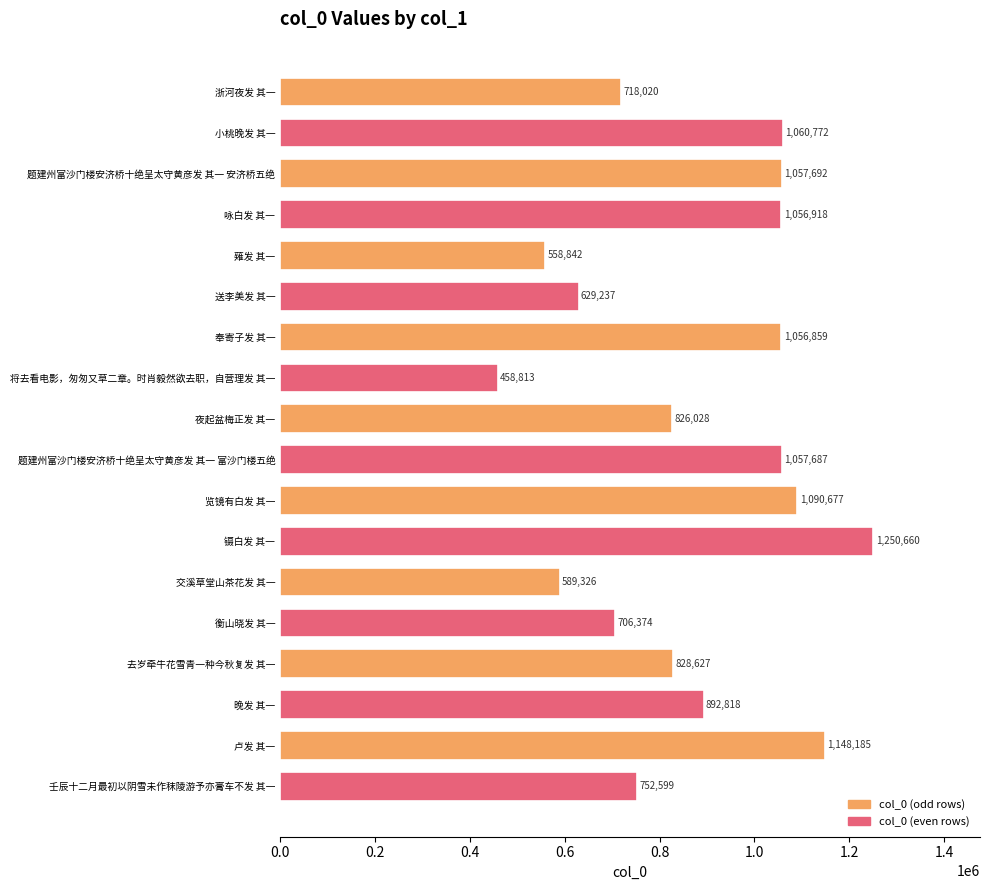

At which label is the value closest to 854736?

去岁牵牛花雪青一种今秋复发 其一